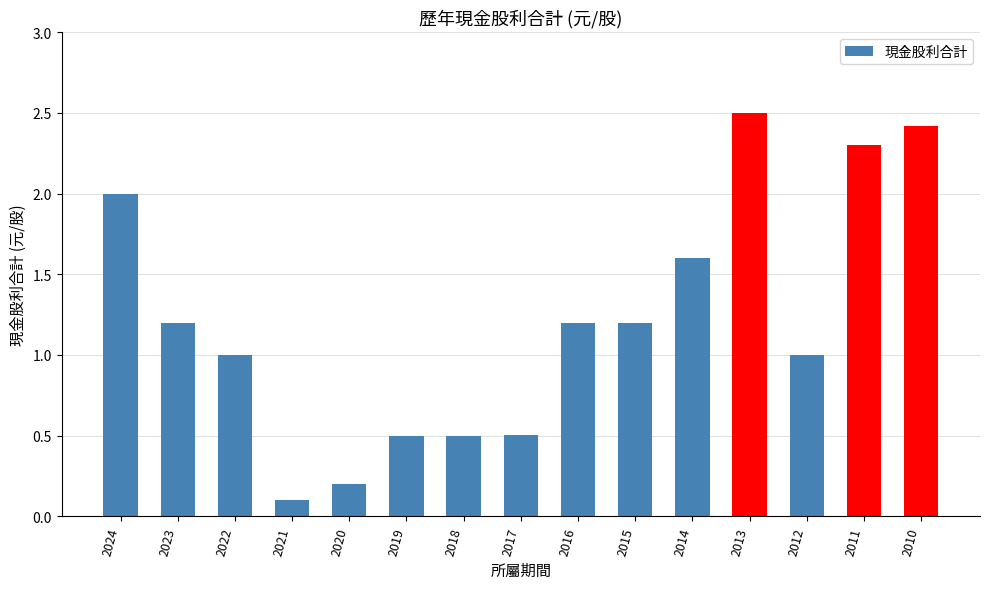

Reading left to right, extract all data points from this chart.

2.0	1.2	1.0	0.1	0.2	0.5	0.5	0.5	1.2	1.2	1.6	2.5	1.0	2.3	2.4